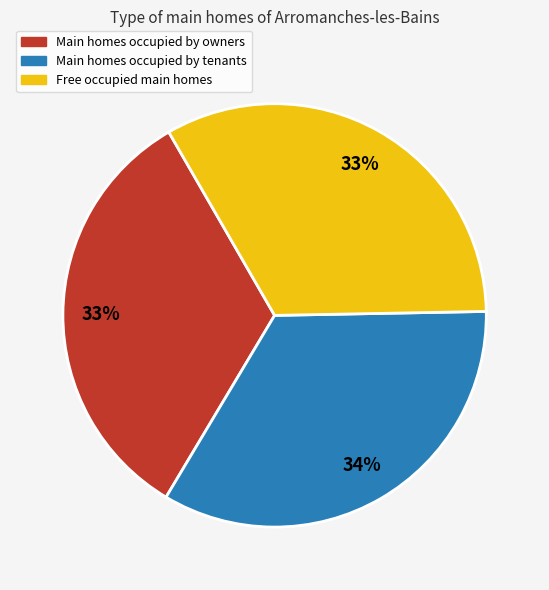

To the nearest percent, what is the average slice percentage?

33%